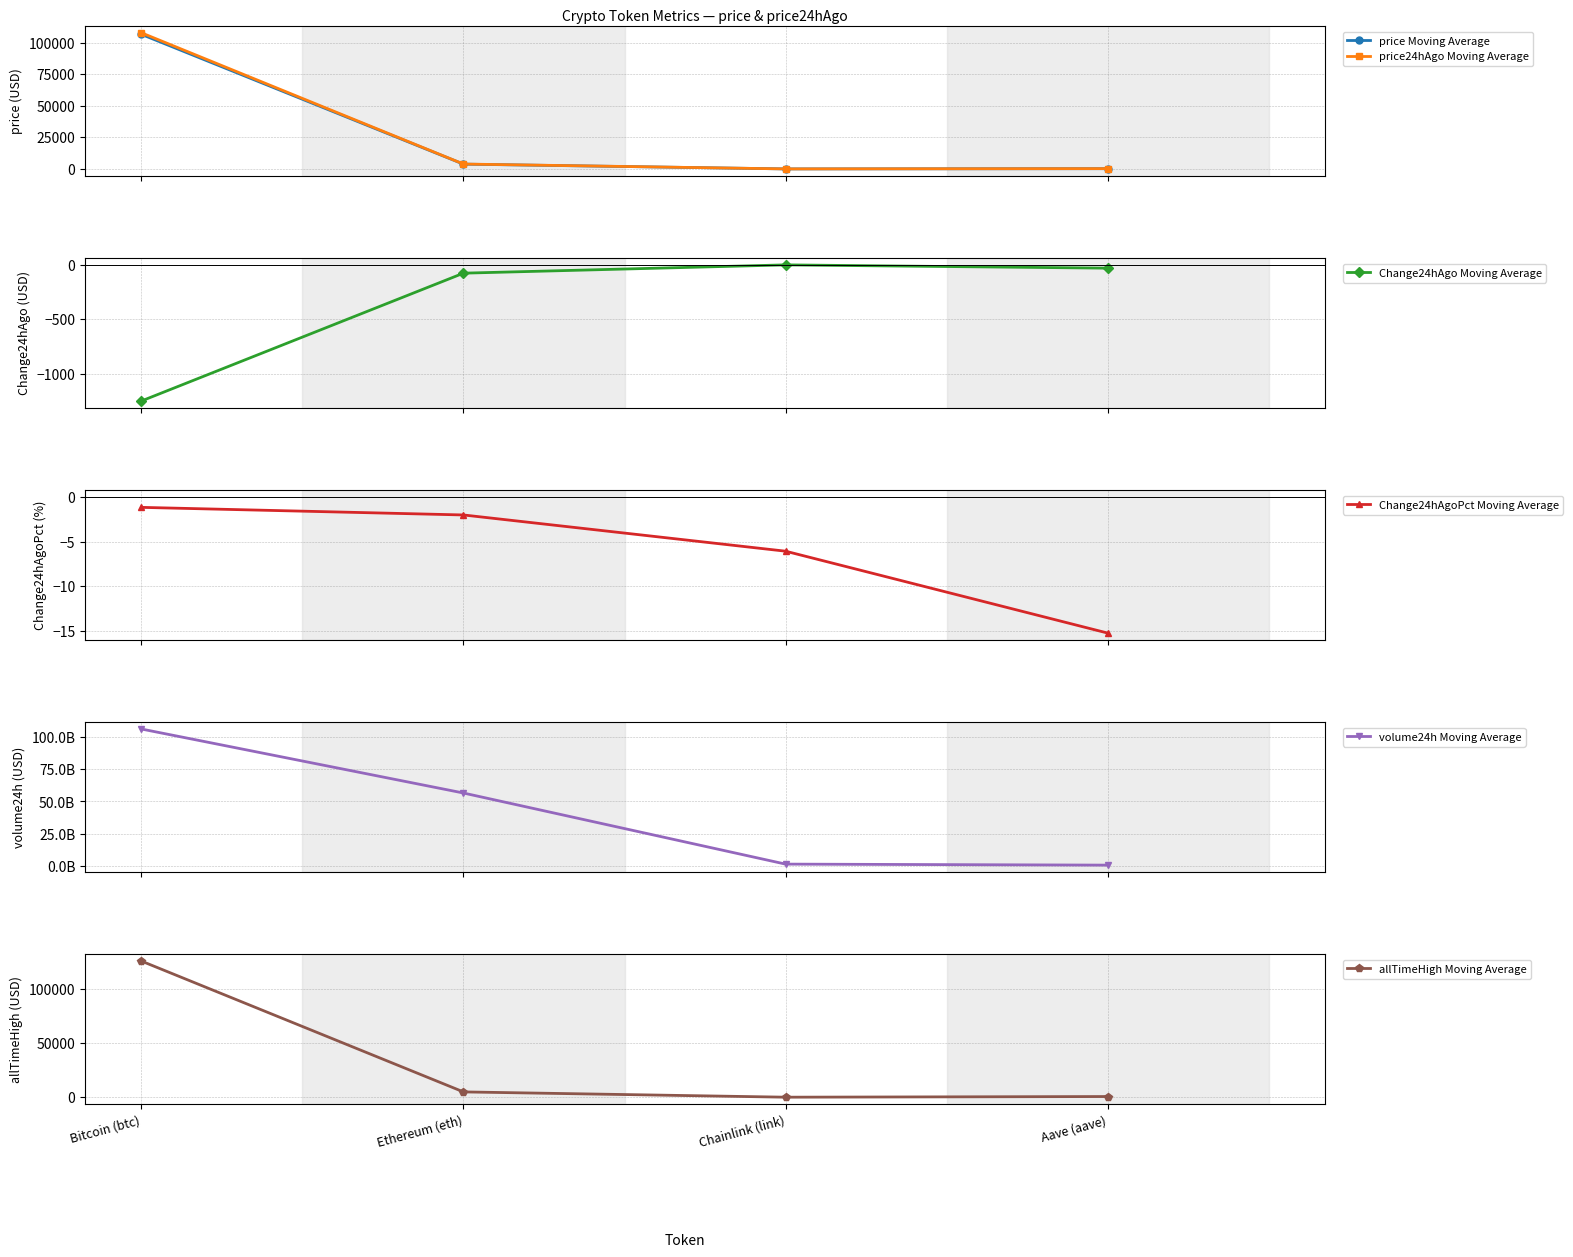

At which label does Change24hAgo Moving Average reach its peak?

Chainlink (link)